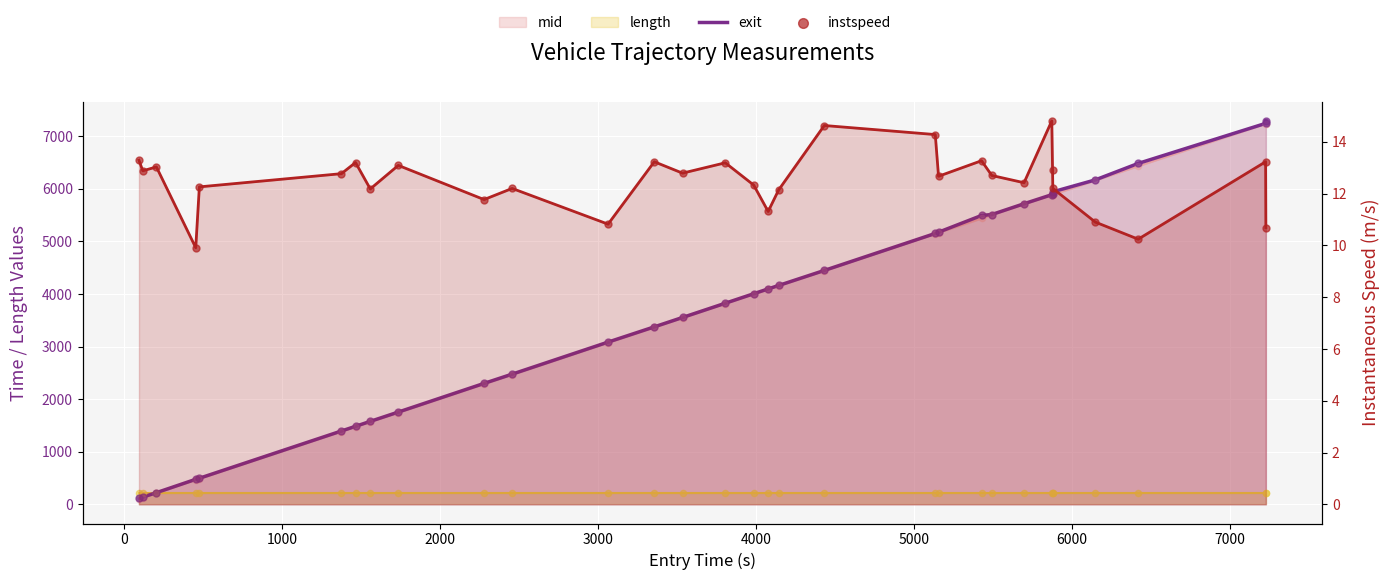

Which series reaches the minimum Y coordinate?

instspeed